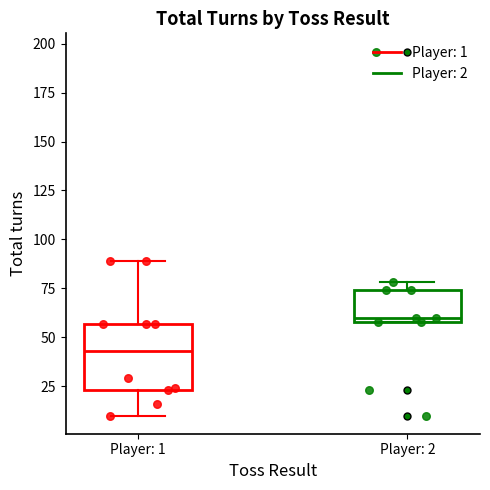

Reading left to right, transcribe this box plot: for each box, give where its median line is, the range the box spans, and where its two whiskers end, as read against the y-axis. The values are not printed on the chart, so give them approximately, as read against the axis.

Player: 1: median 45, box 25 to 55, whiskers 10 to 90
Player: 2: median 60 (just above the box's lower edge), box 60 to 75, whiskers 60 to 80